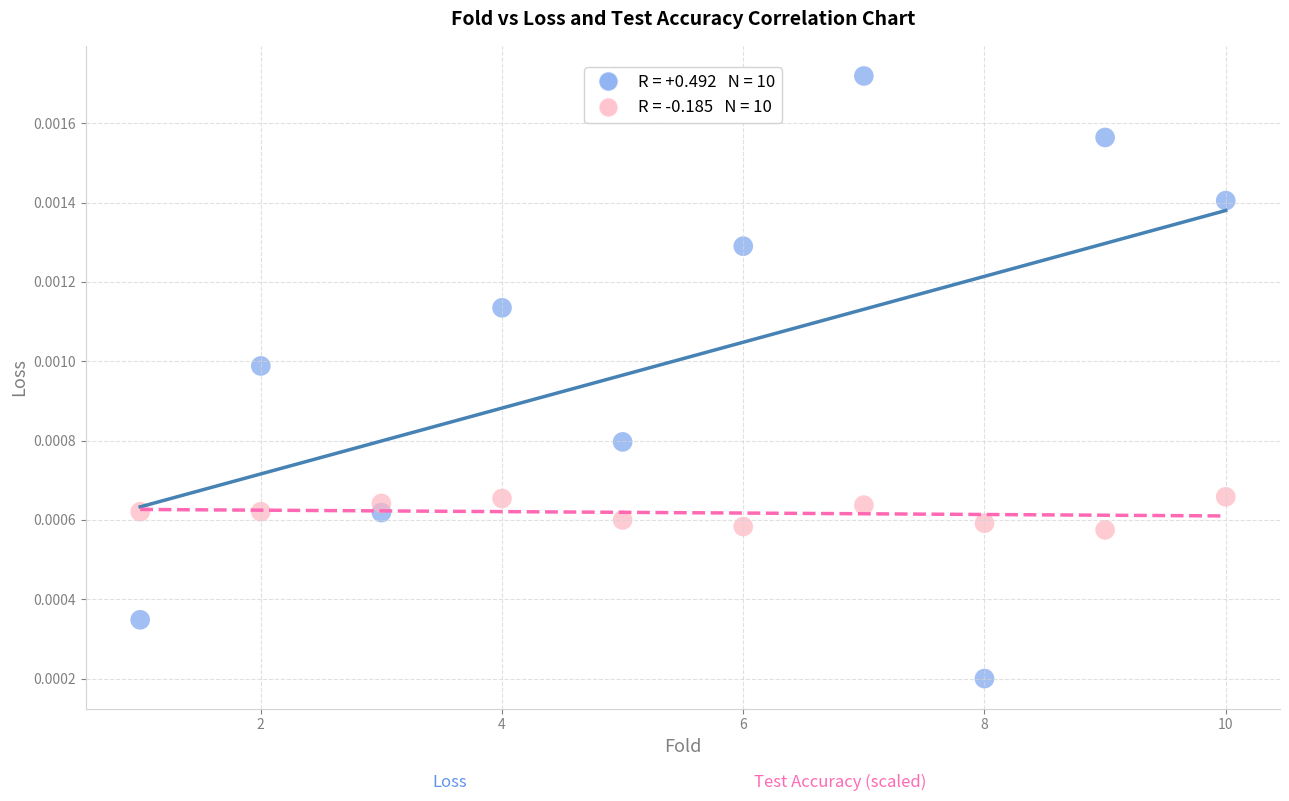

Across all data points, what is the range of X values (max minus min)?

9.0